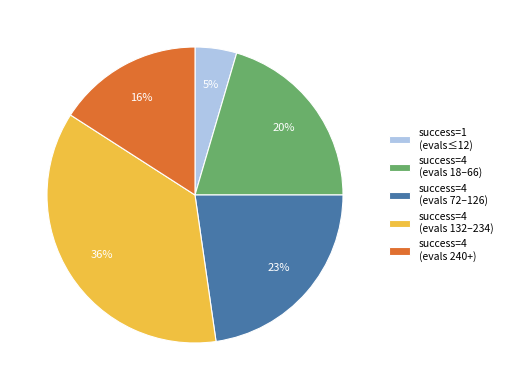

Is there a majority slice in this chart?

No